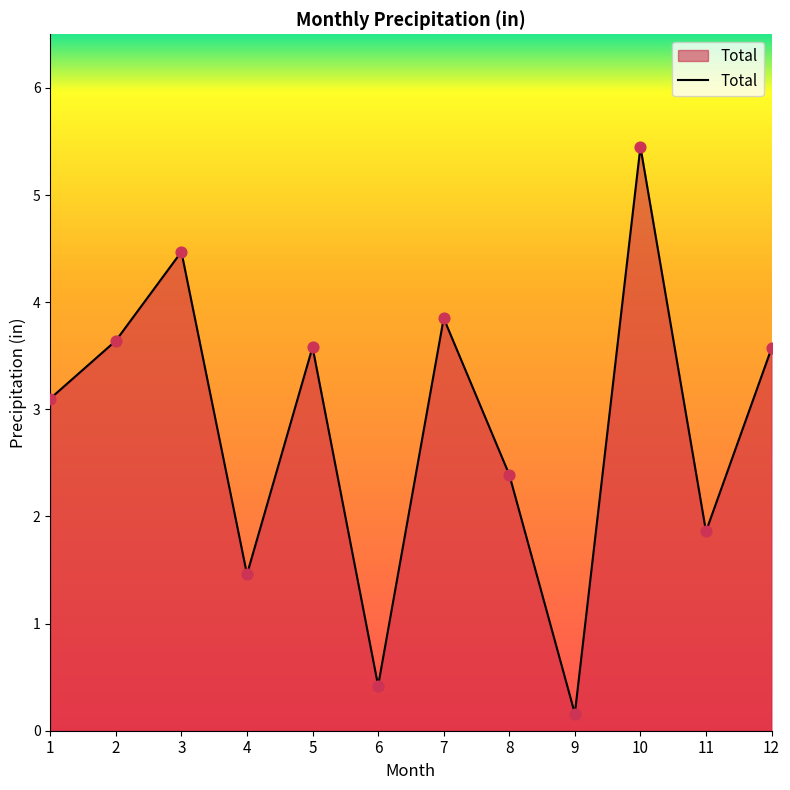

Between 11 and 2, which is larger?

2